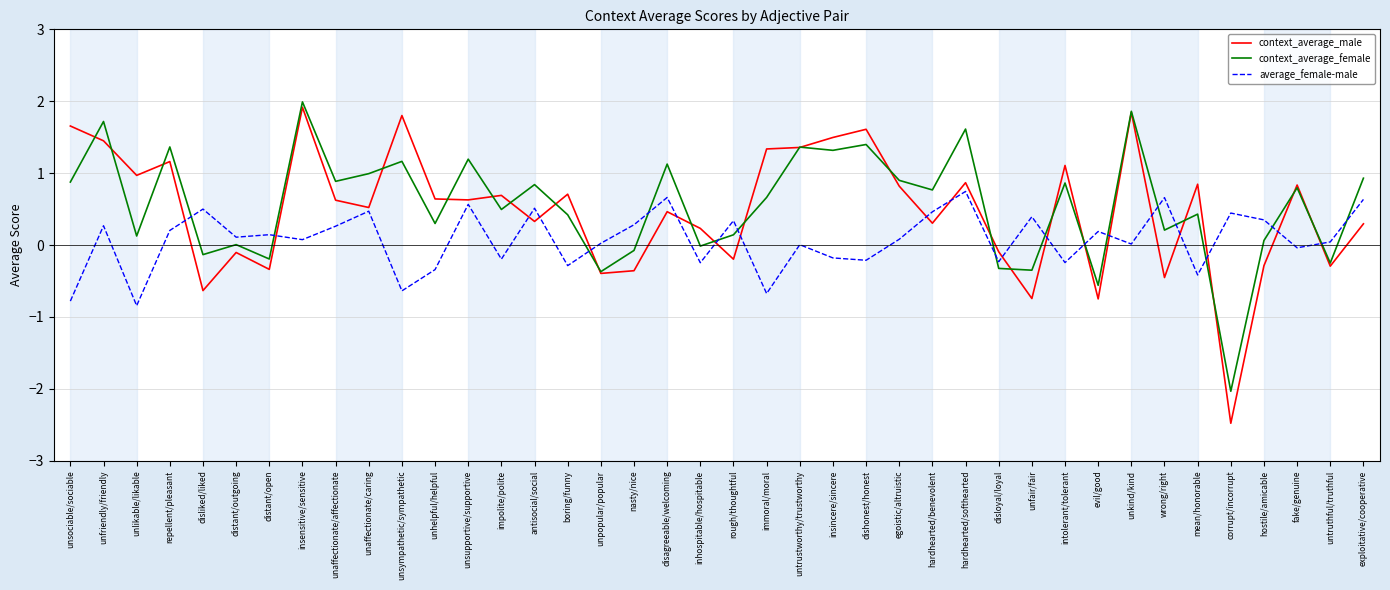

The value of context_average_male at insensitive/sensitive is 0.8. True or false?

False